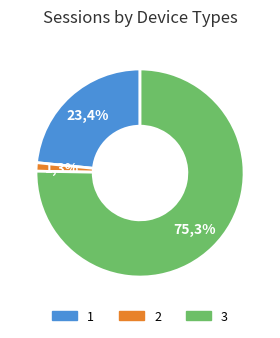

True or false: 3 accounts for 75% of the total.

True